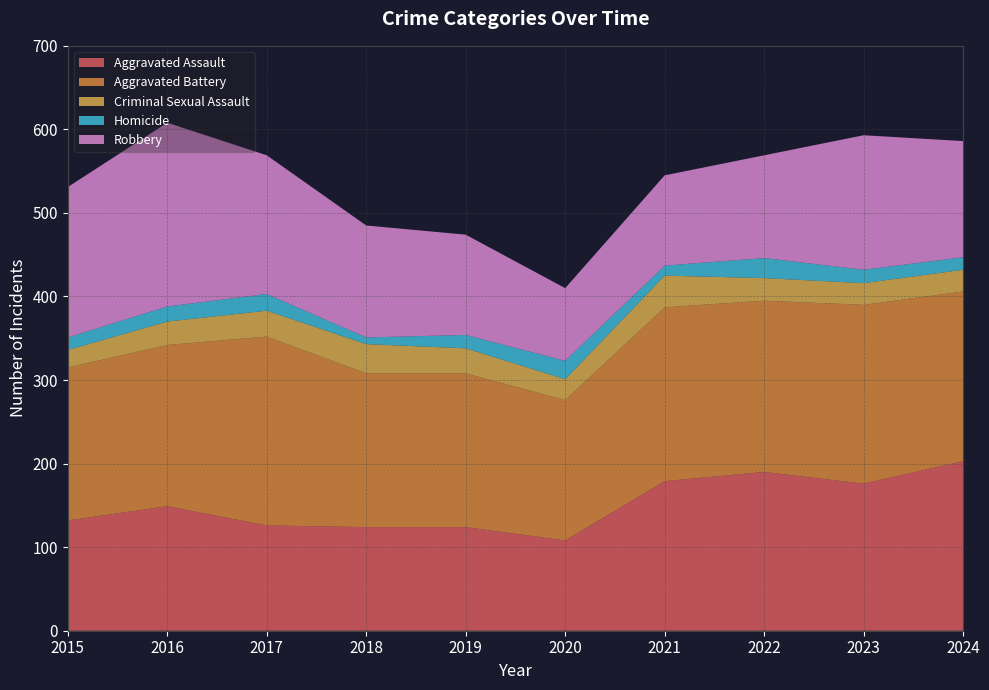

Reading right to left, list all the values displayed in this chart.

Aggravated Assault: 203	176	190	179	108	124	124	126	149	132
Aggravated Battery: 203	214	205	208	168	184	184	226	193	183
Criminal Sexual Assault: 26	26	27	38	25	30	35	31	28	21
Homicide: 15	16	24	12	22	16	8	20	18	15
Robbery: 139	161	123	108	87	120	134	166	220	180